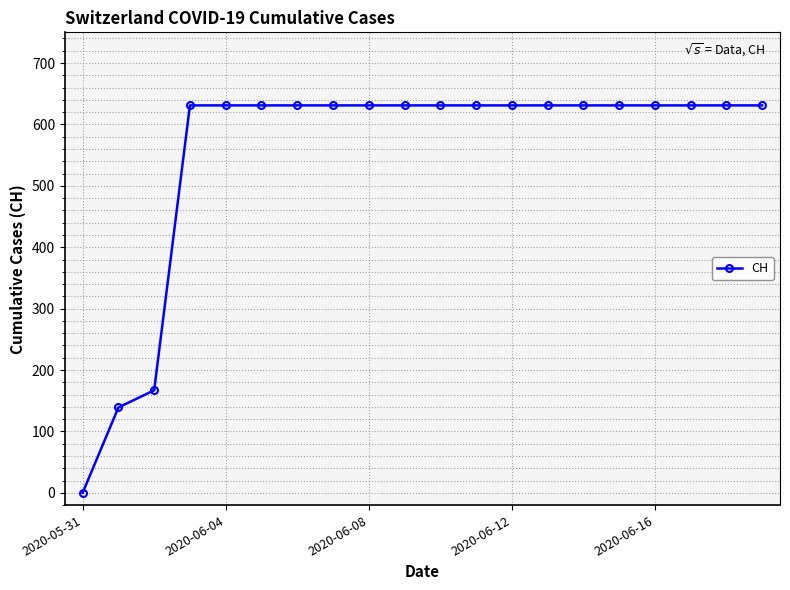

What is the maximum value shown in the chart?

631